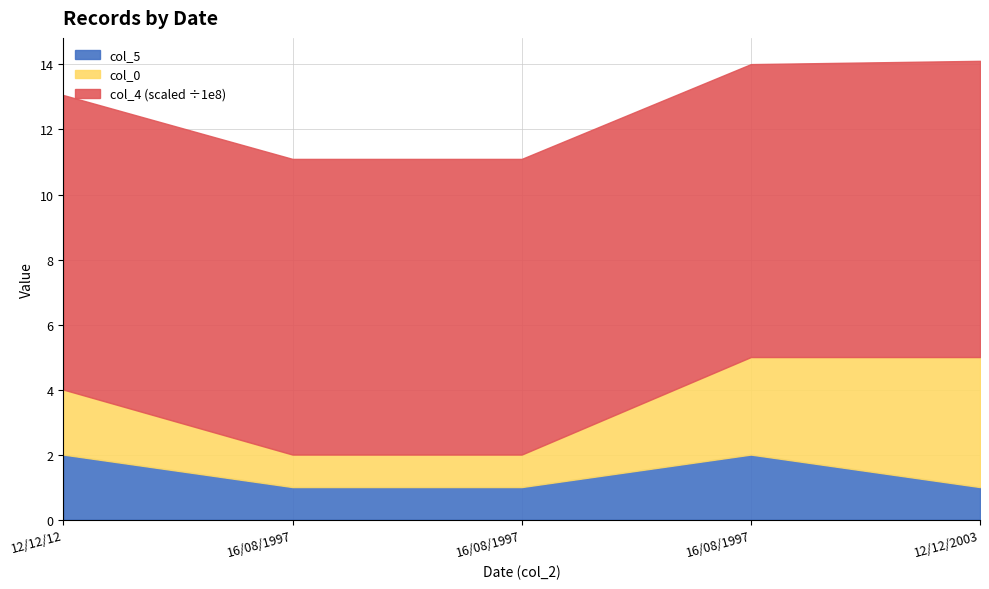

What is the difference between the maximum and minimum values in the col_0 series?

3